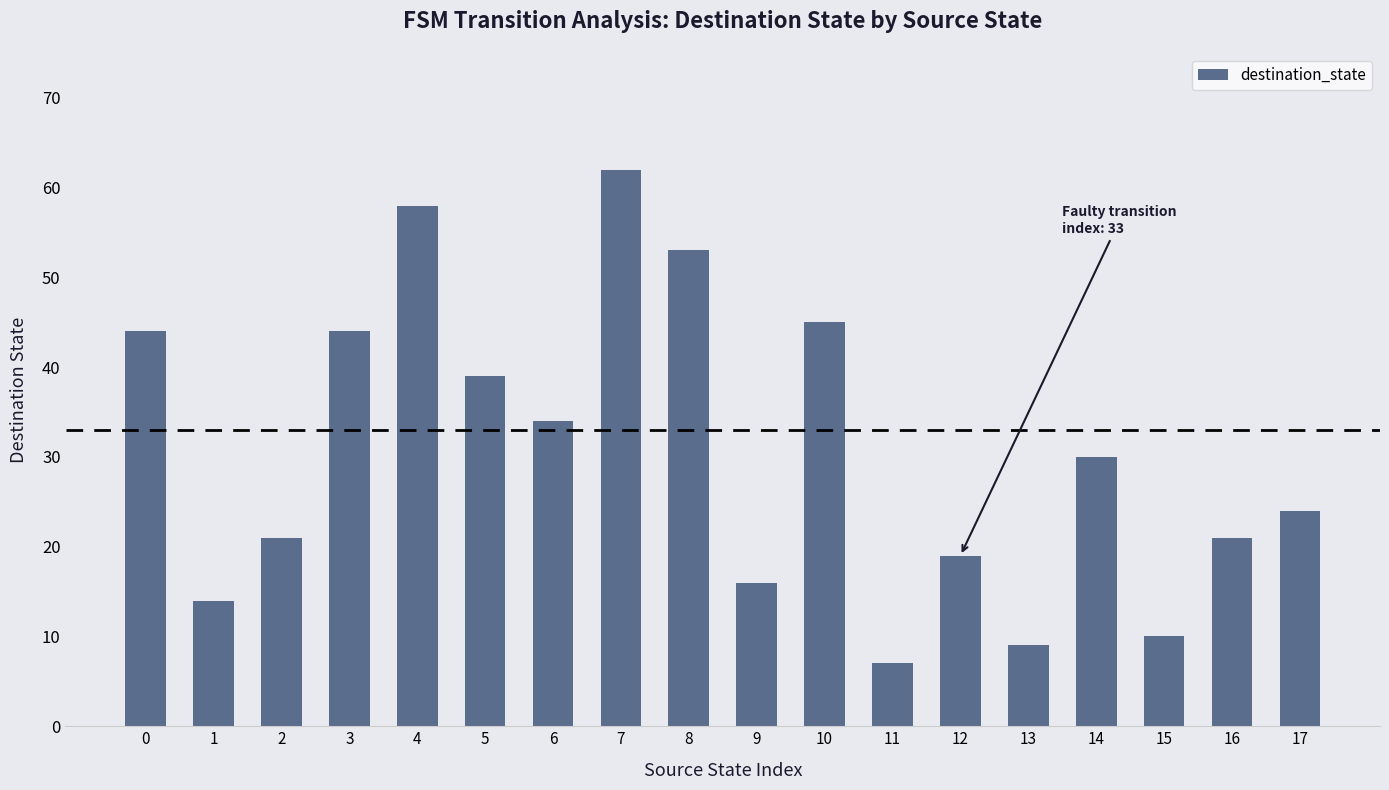

What is the ratio of the value at 4 to the value at 2?

2.8